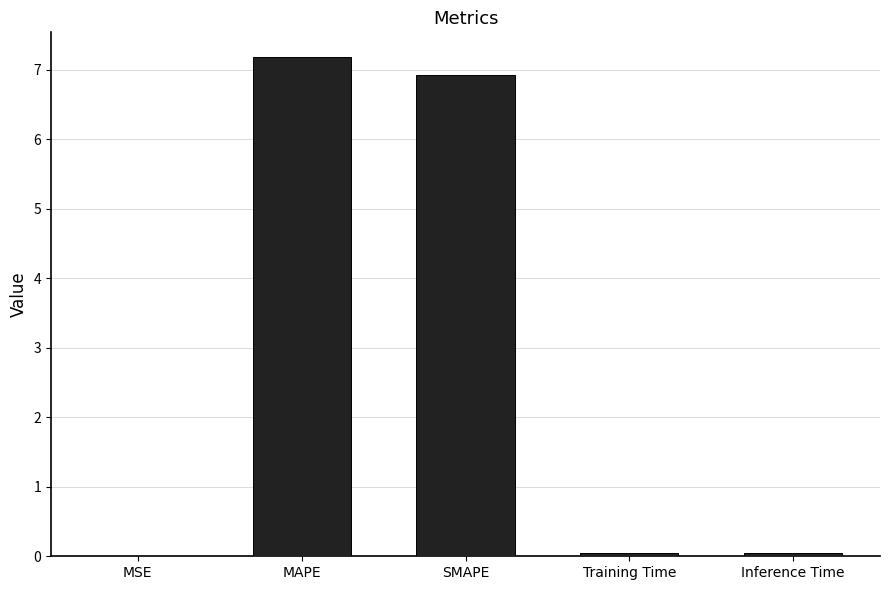

Which has a higher value, SMAPE or MAPE?

MAPE